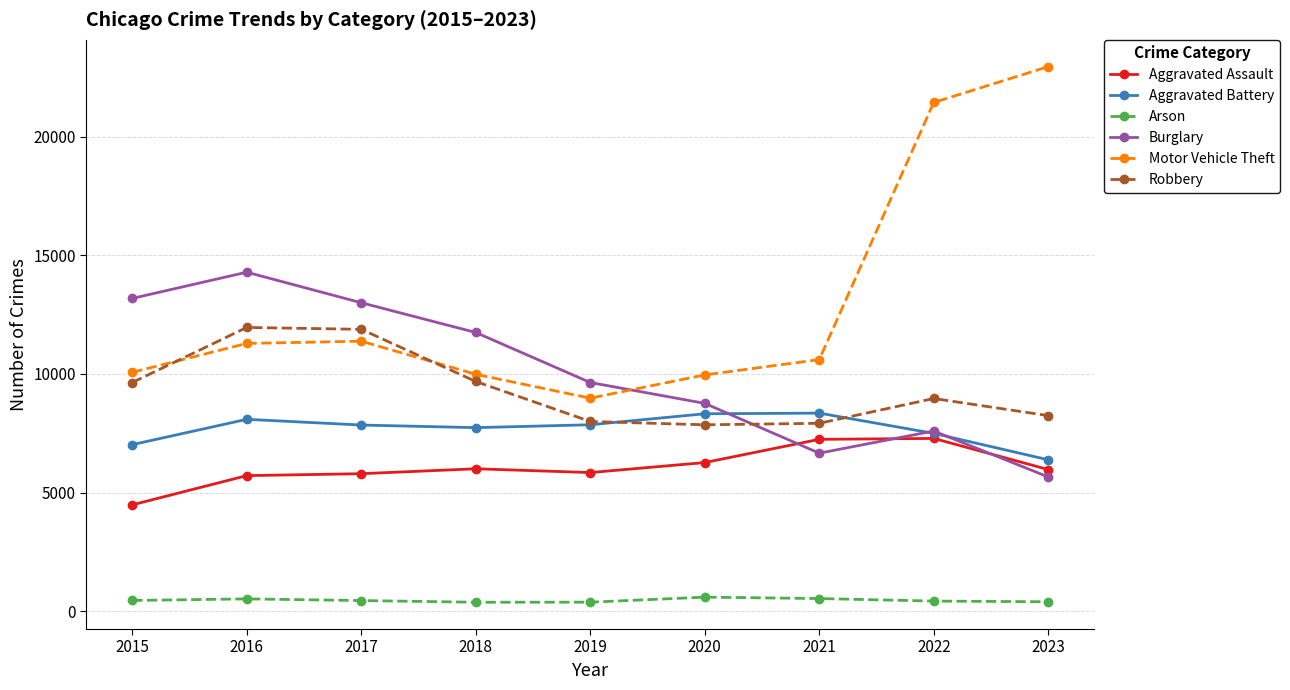

The Aggravated Battery series shows 2461 at 2020. True or false?

False